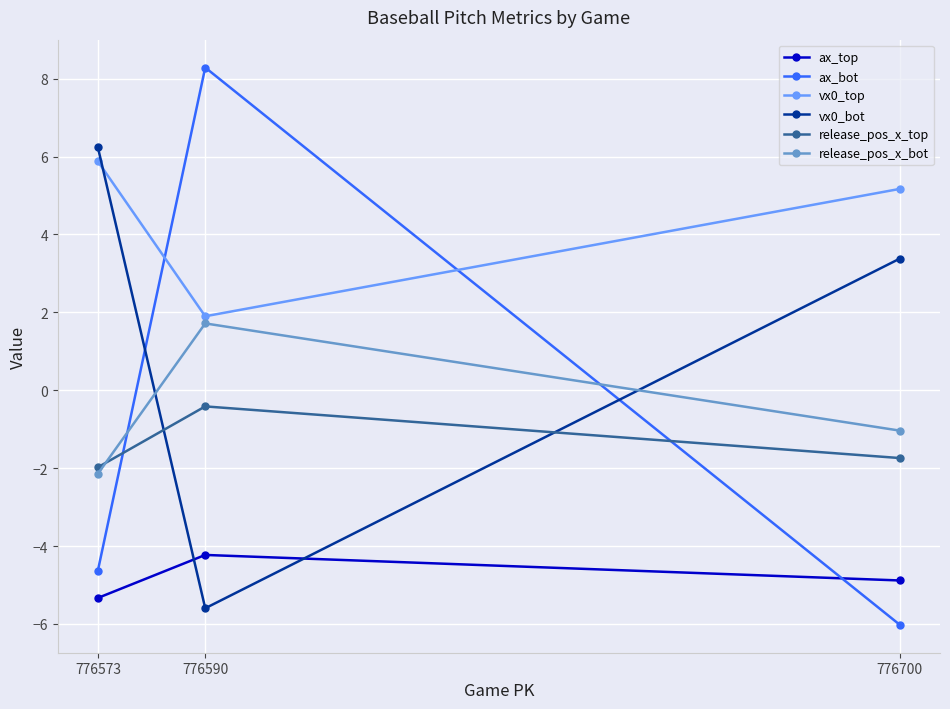

What is the greatest value displayed?

8.3